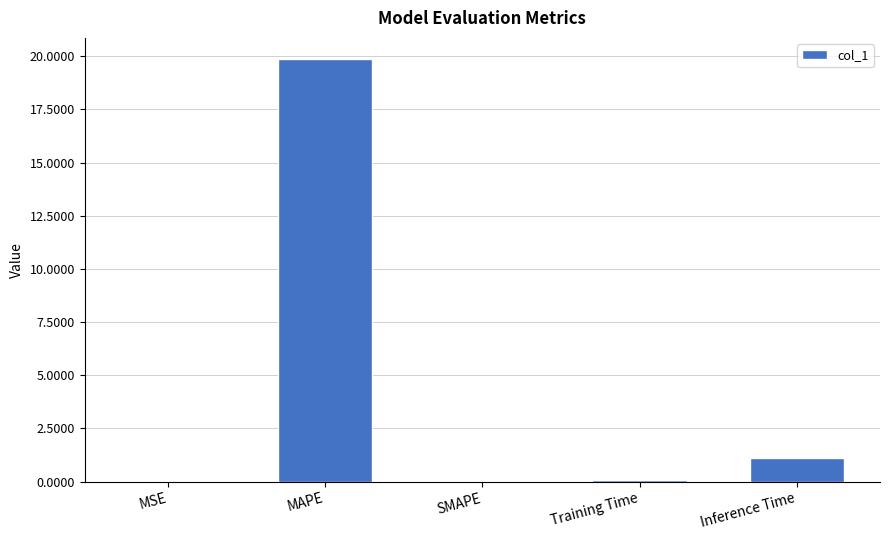

Is it true that the value at MAPE is 10.1?

False